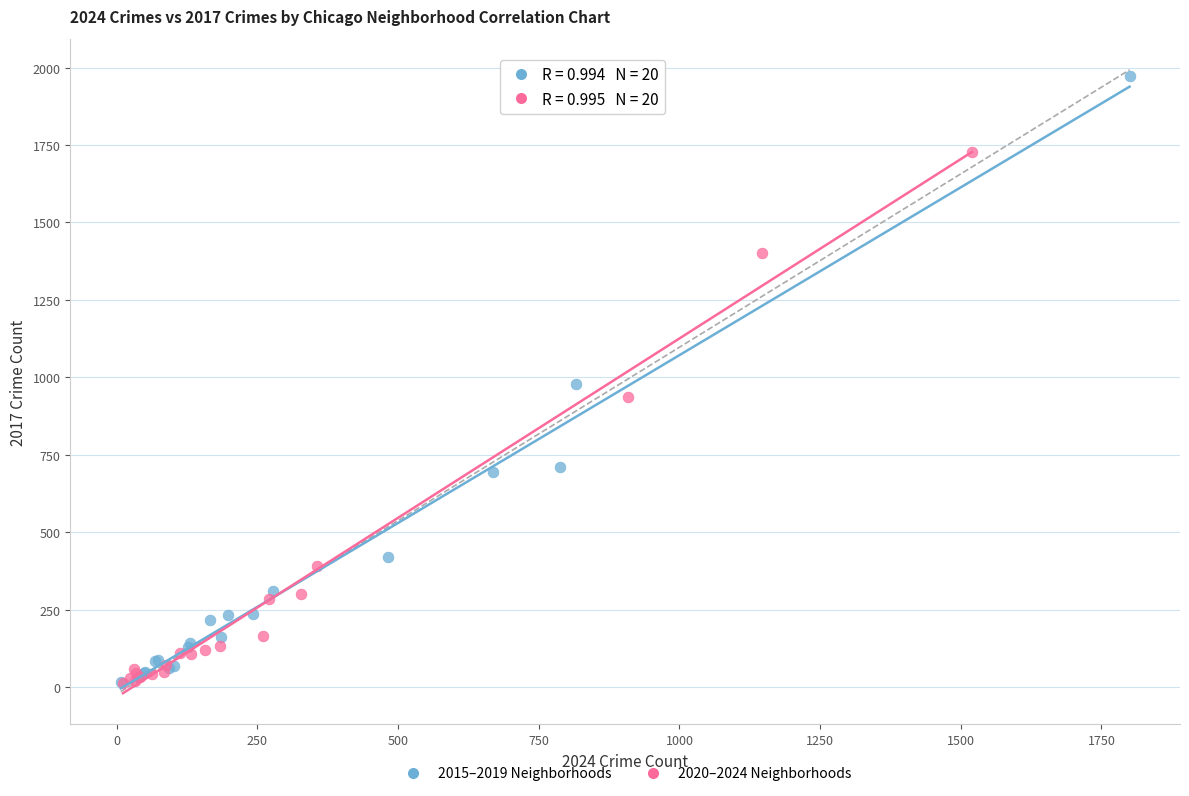

Which series has the largest Y range (max minus min)?

2015–2019 Neighborhoods